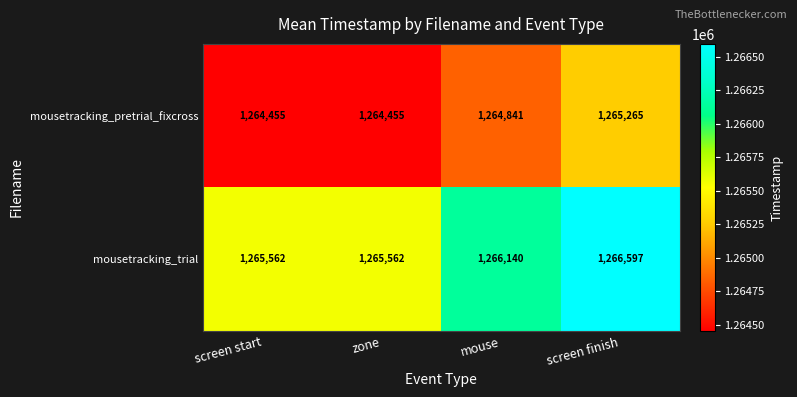

How many data points in mousetracking_trial are less than 1266140?

2